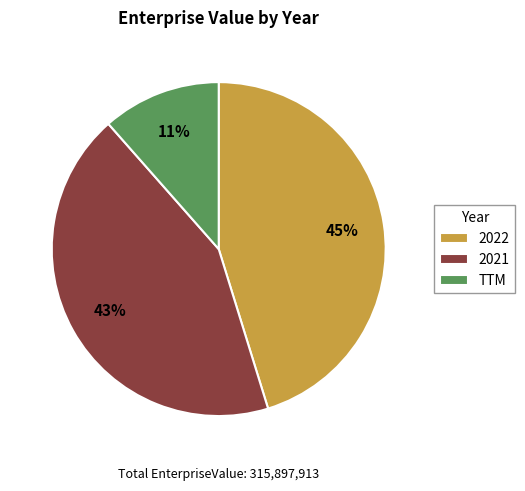

Do TTM and 2021 together represent more than half of the pie?

Yes